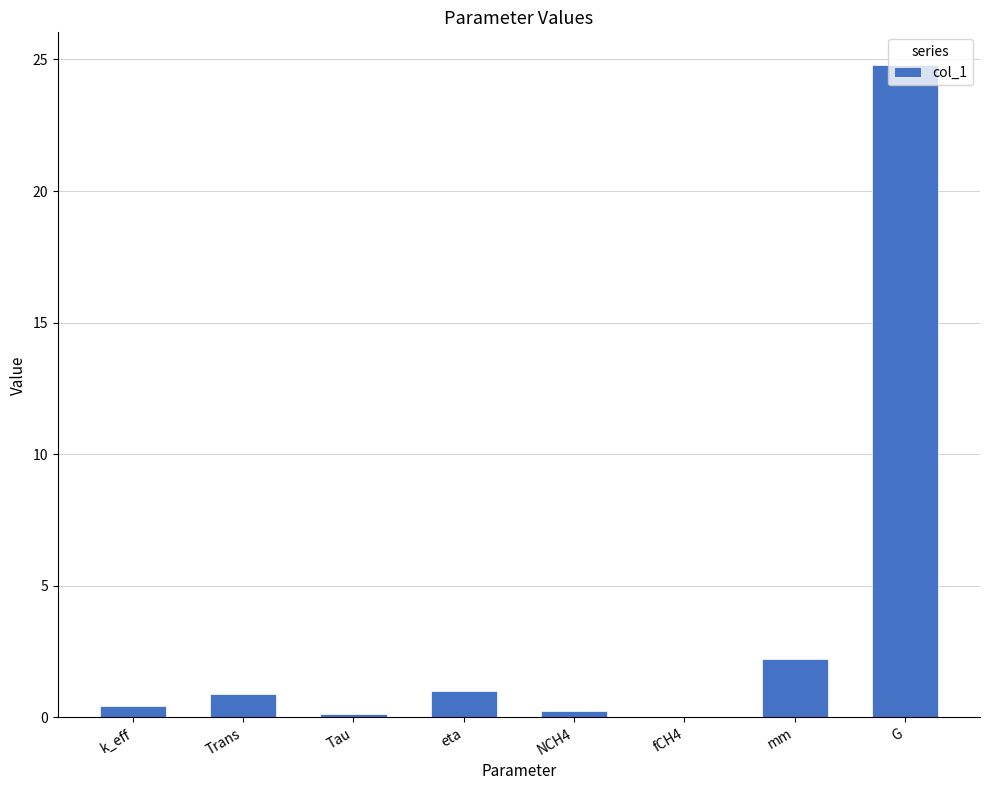

Which category has the highest value across all series?

G